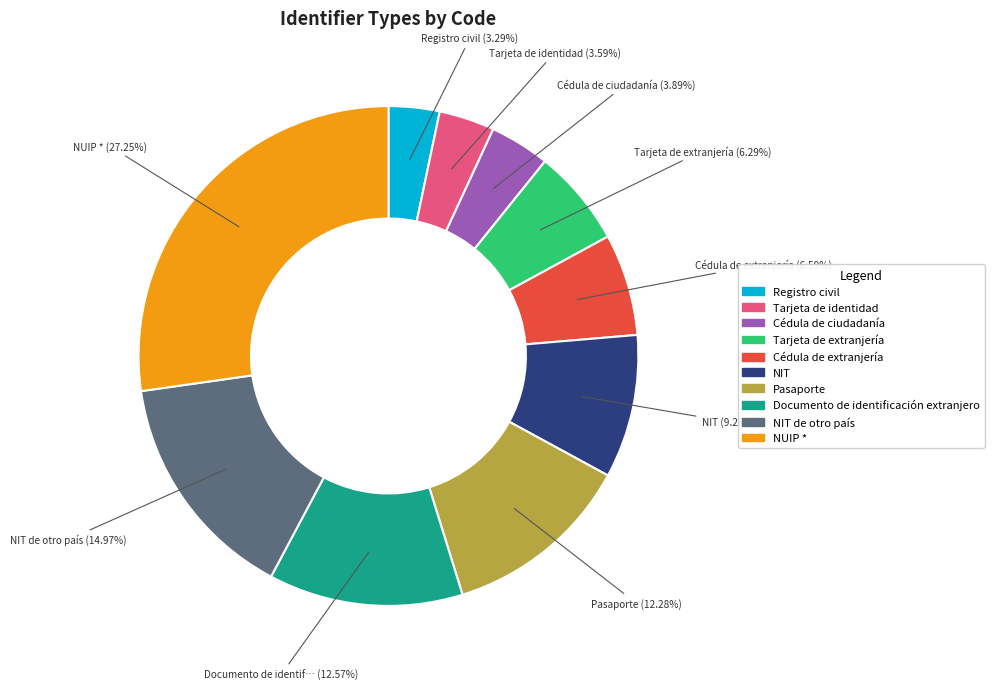

Does any single category account for the majority?

No